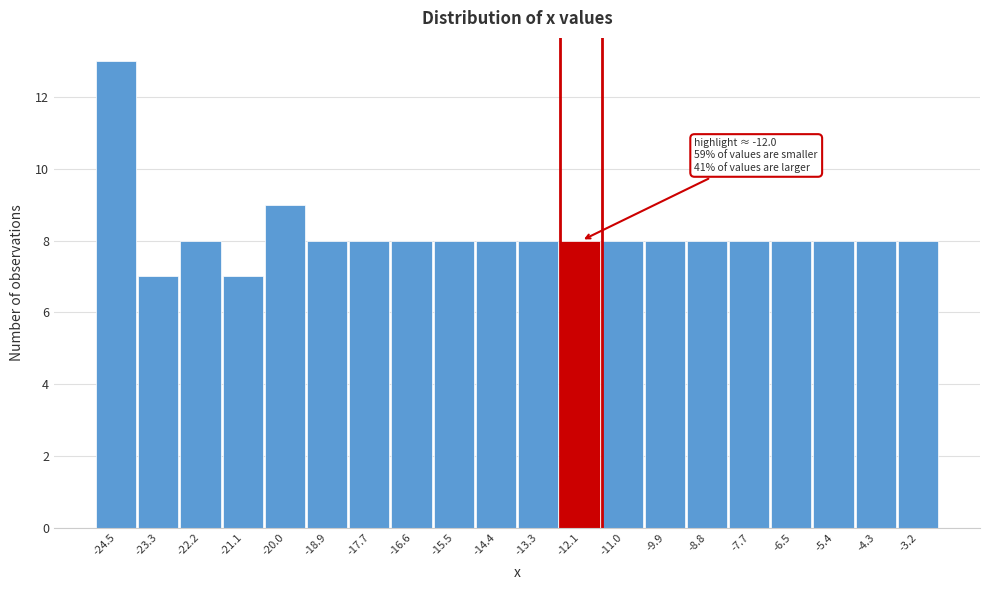

Over which range of the x-axis is the bar tallest?

-25.0 to -23.8